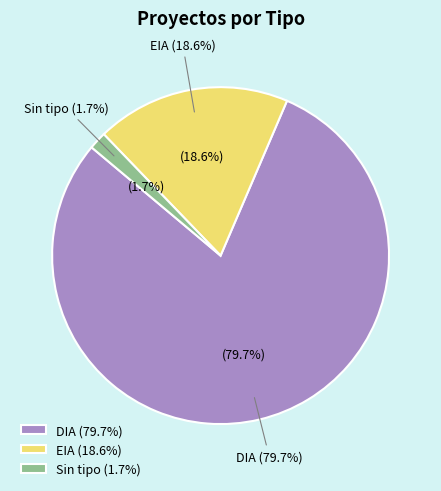

How many slices are in this pie chart?

3